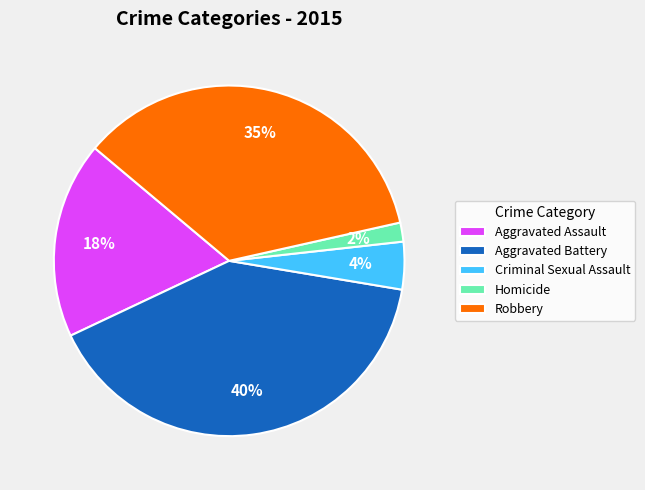

To the nearest percent, what is the average slice percentage?

20%